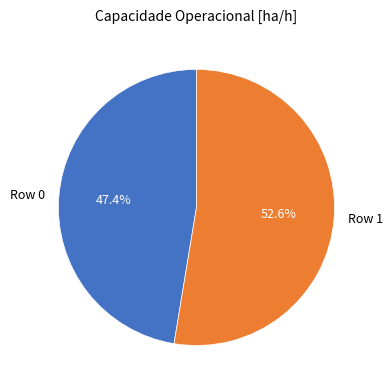

To the nearest percent, what portion does Row 0 represent?

47%